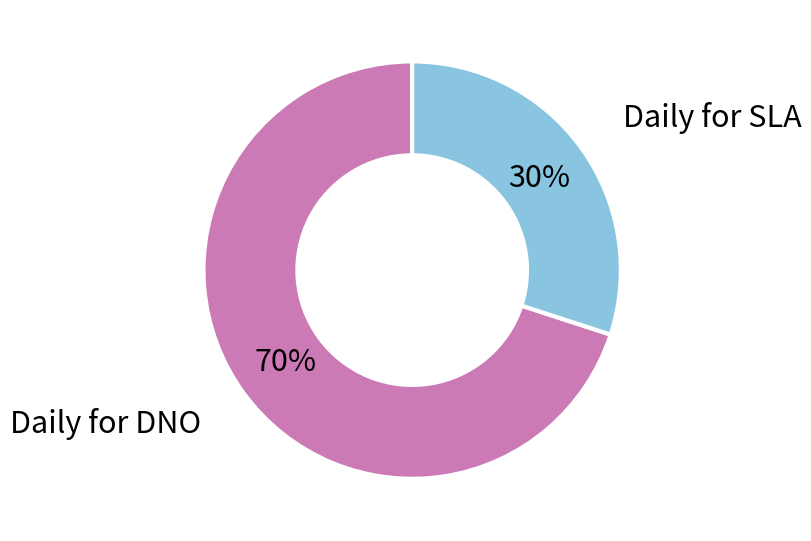

True or false: Daily for SLA accounts for 20% of the total.

False